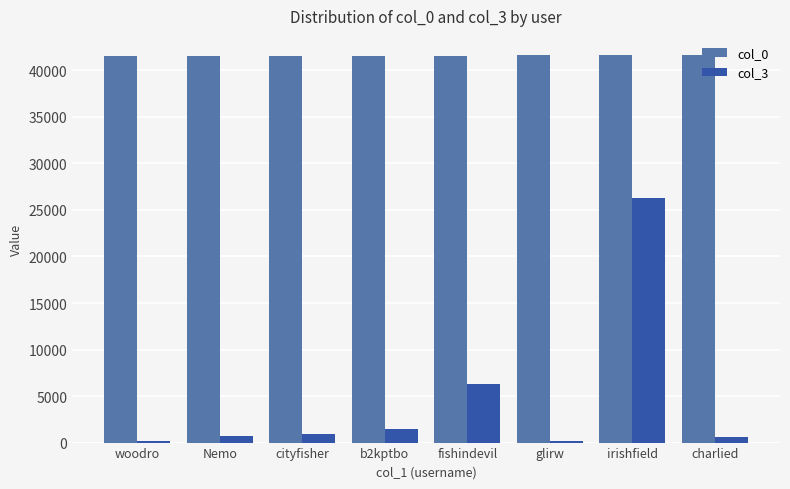

What is the value of the col_3 bar at the 5th from the left?

6254